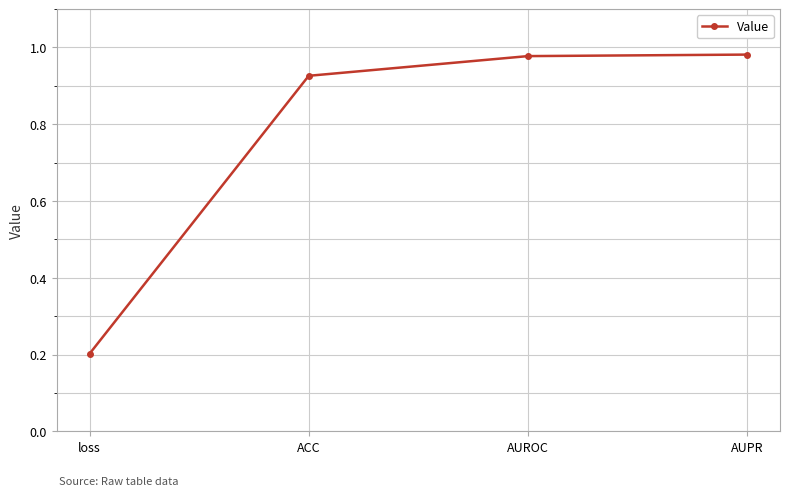

What is the average value?

0.8